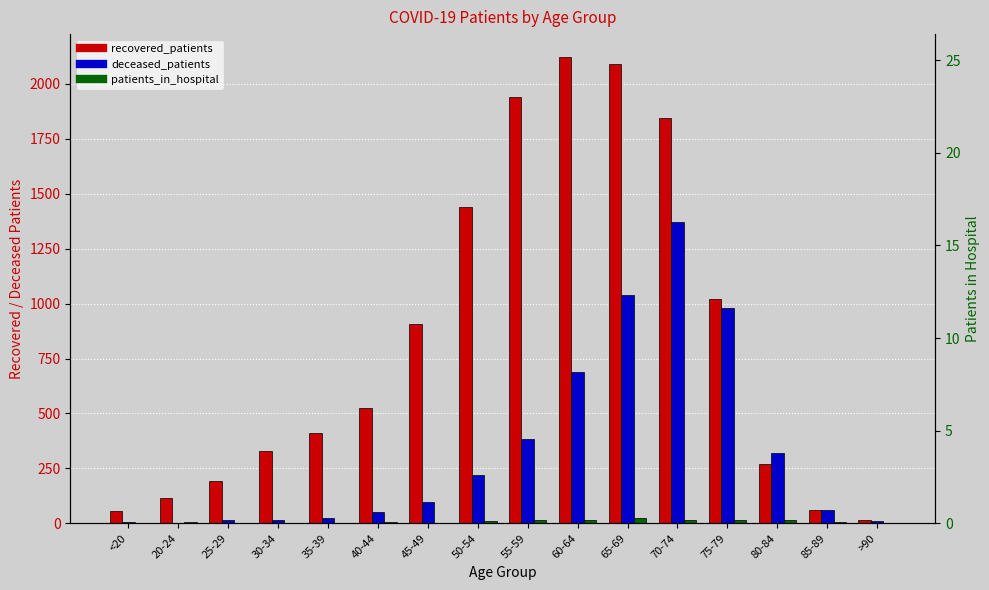

What are all the series names shown in the legend?

recovered_patients, deceased_patients, patients_in_hospital